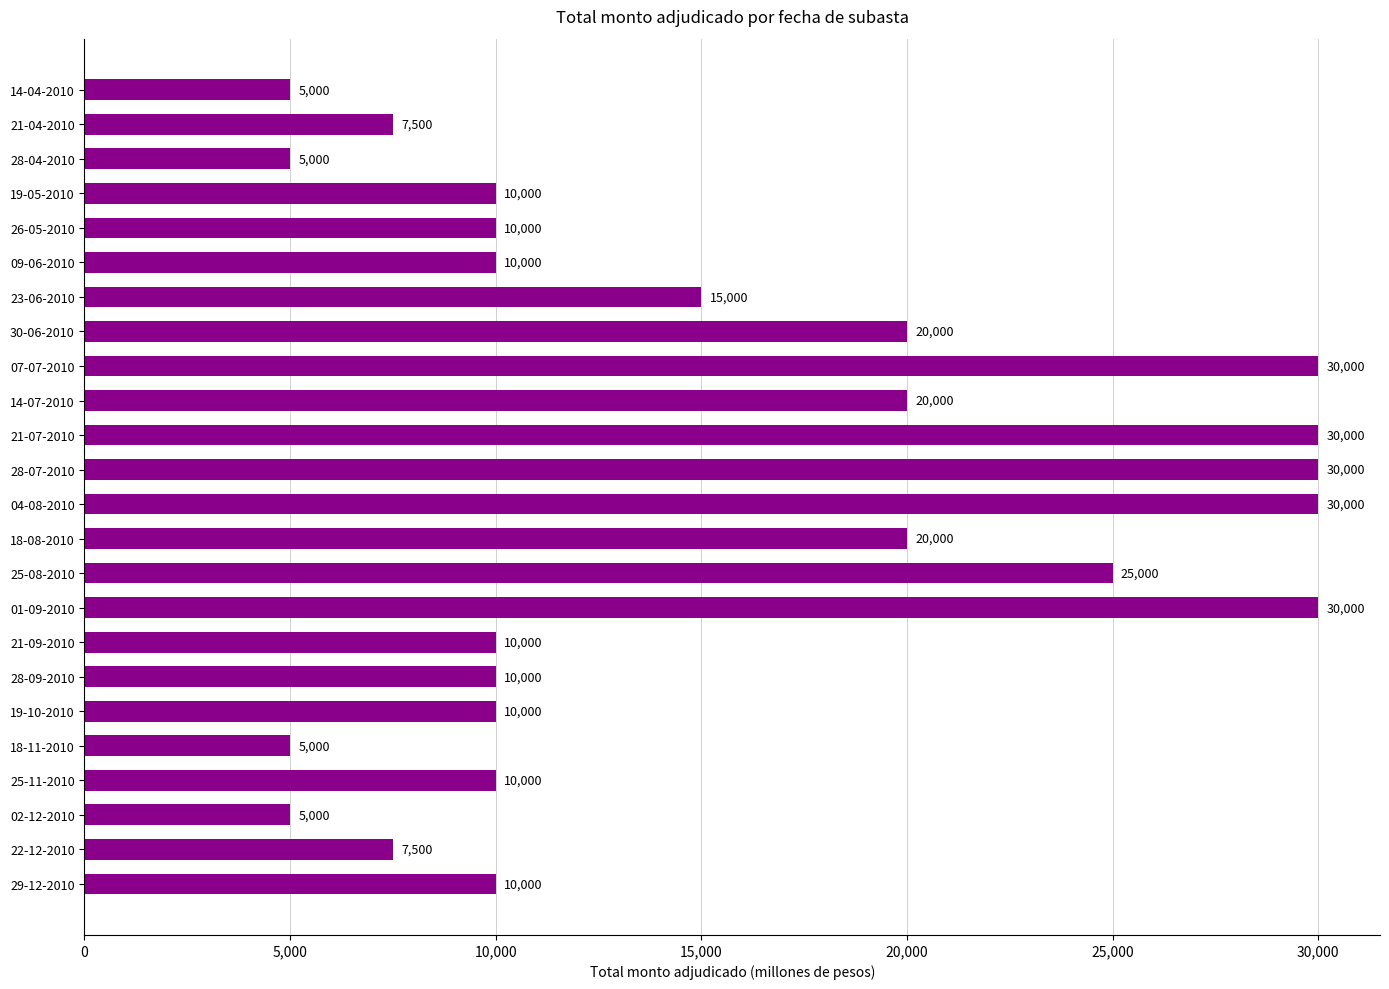

What is the minimum value shown in the chart?

5000